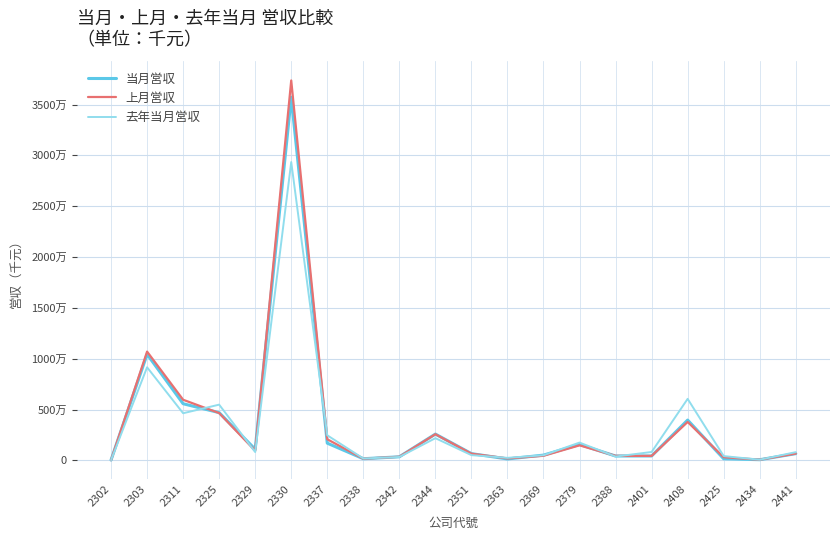

How many intersections are there between 当月営収 and 上月営収?

9